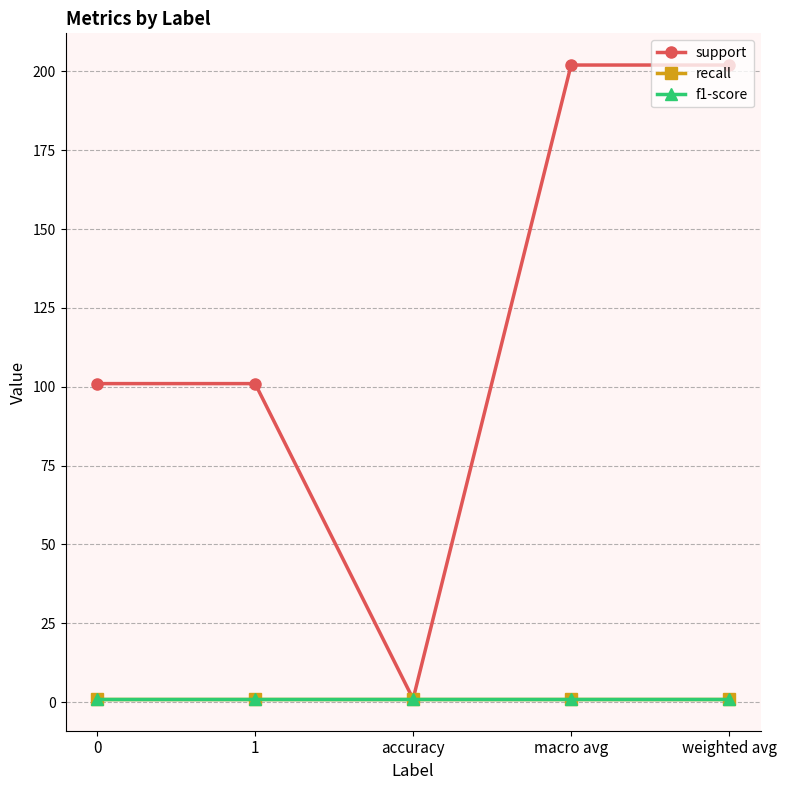

Is this an area chart (filled region under the line)?

No